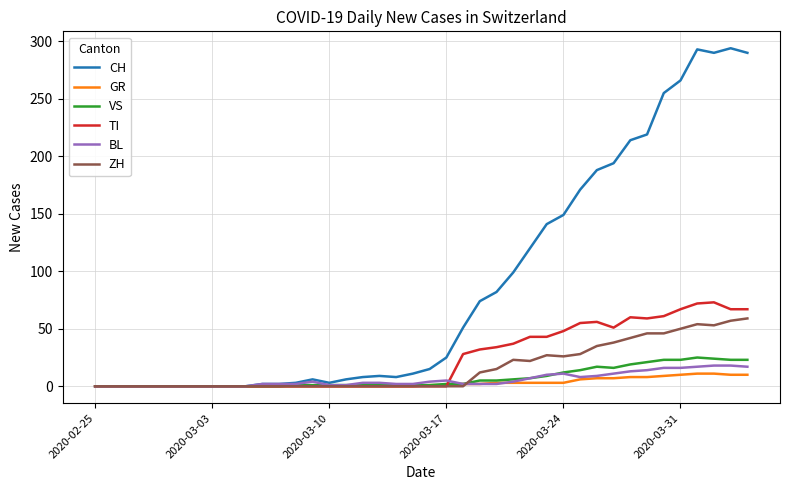

What is the highest value of the GR series?

11